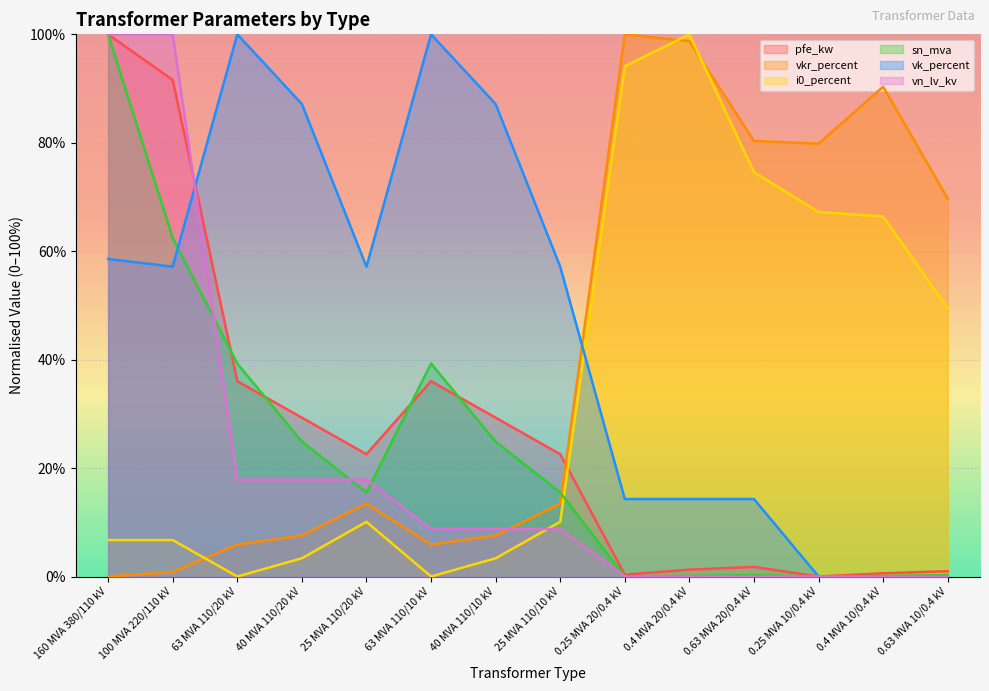

True or false: pfe_kw has a value of 100.0 at 160 MVA 380/110 kV.

True